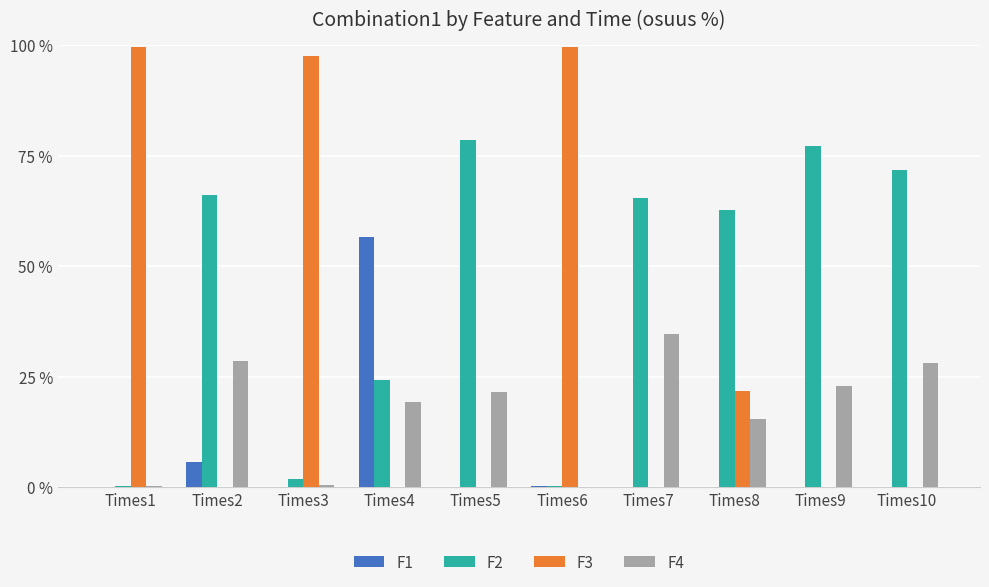

Are the bars grouped side by side (vs. stacked)?

Yes